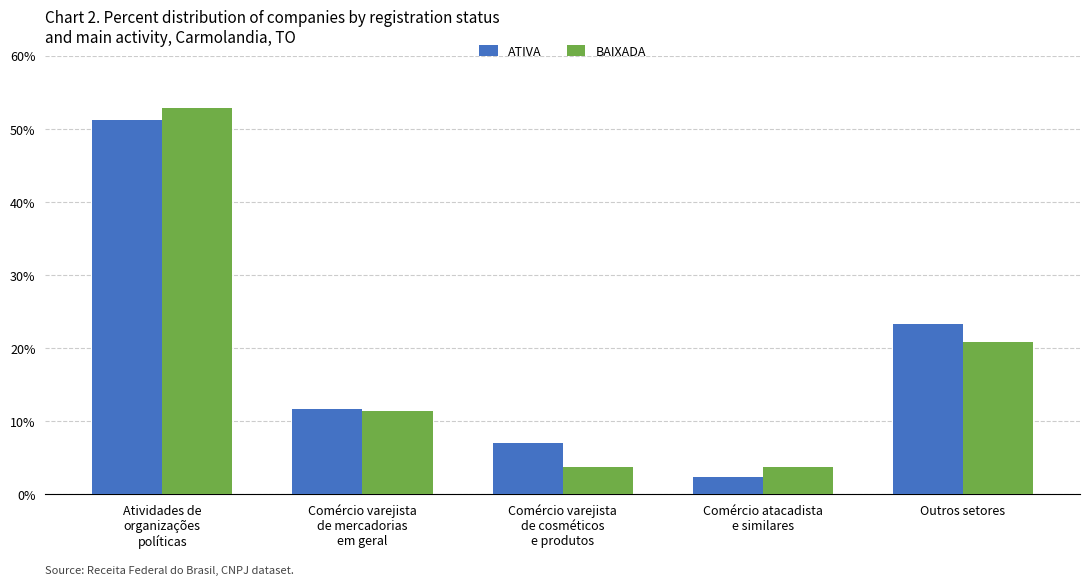

What is the difference between the highest and lowest values at Outros setores?

2.5